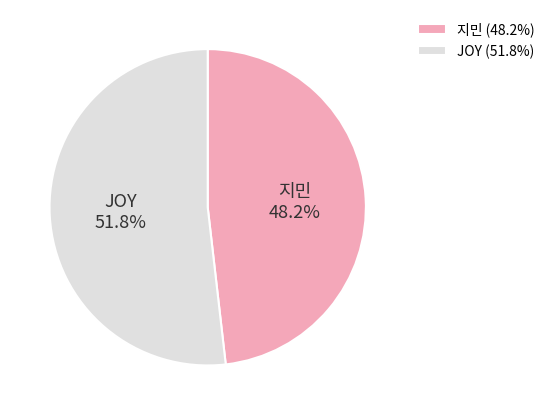

Which has a higher value, JOY or 지민?

JOY